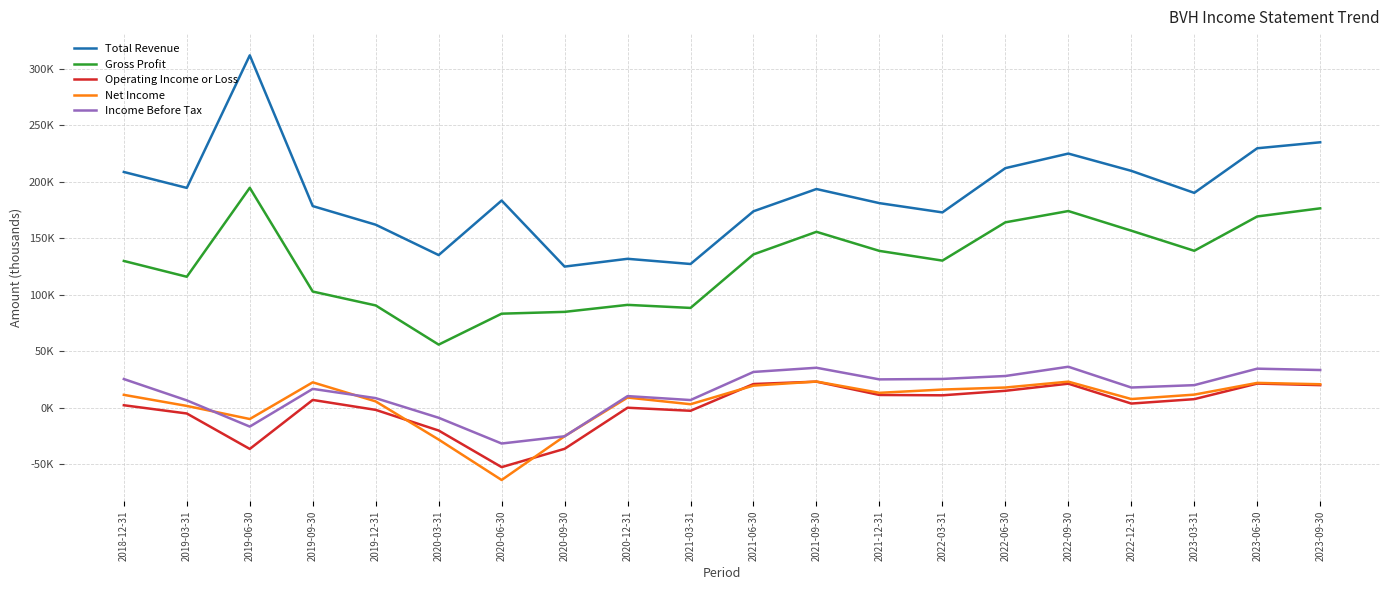

How many interior local peaks does the Net Income series have?

5